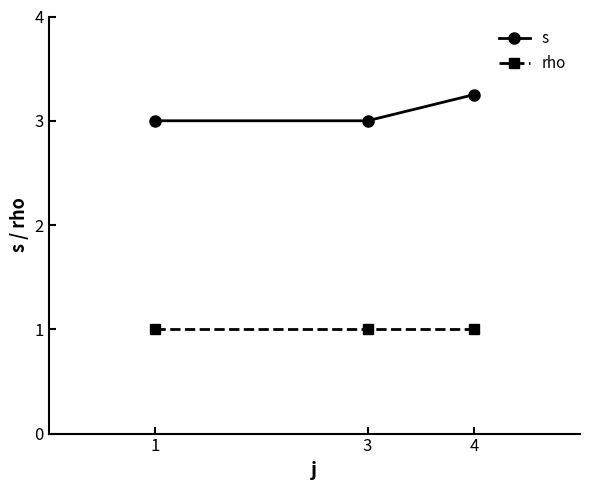

At how many categories does at least one series exceed 2?

3